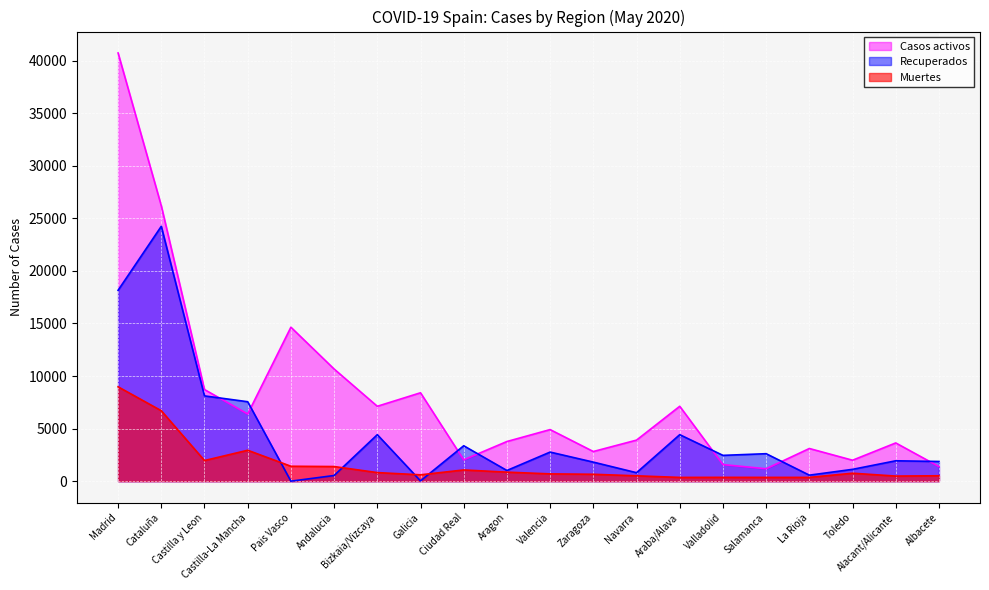

Reading right to left, extract all data points from this chart.

Casos activos: 1389	3637	1992	3107	1181	1577	7124	3905	2820	4907	3772	2030	8409	7124	10671	14646	6392	8716	26203	40736
Recuperados: 1872	1938	1124	571	2613	2454	4423	805	1812	2767	1016	3368	28	4423	538	0	7557	8112	24244	18158
Muertes: 514	484	756	358	358	362	356	509	655	693	858	1066	604	815	1391	1418	2940	1961	6701	8977